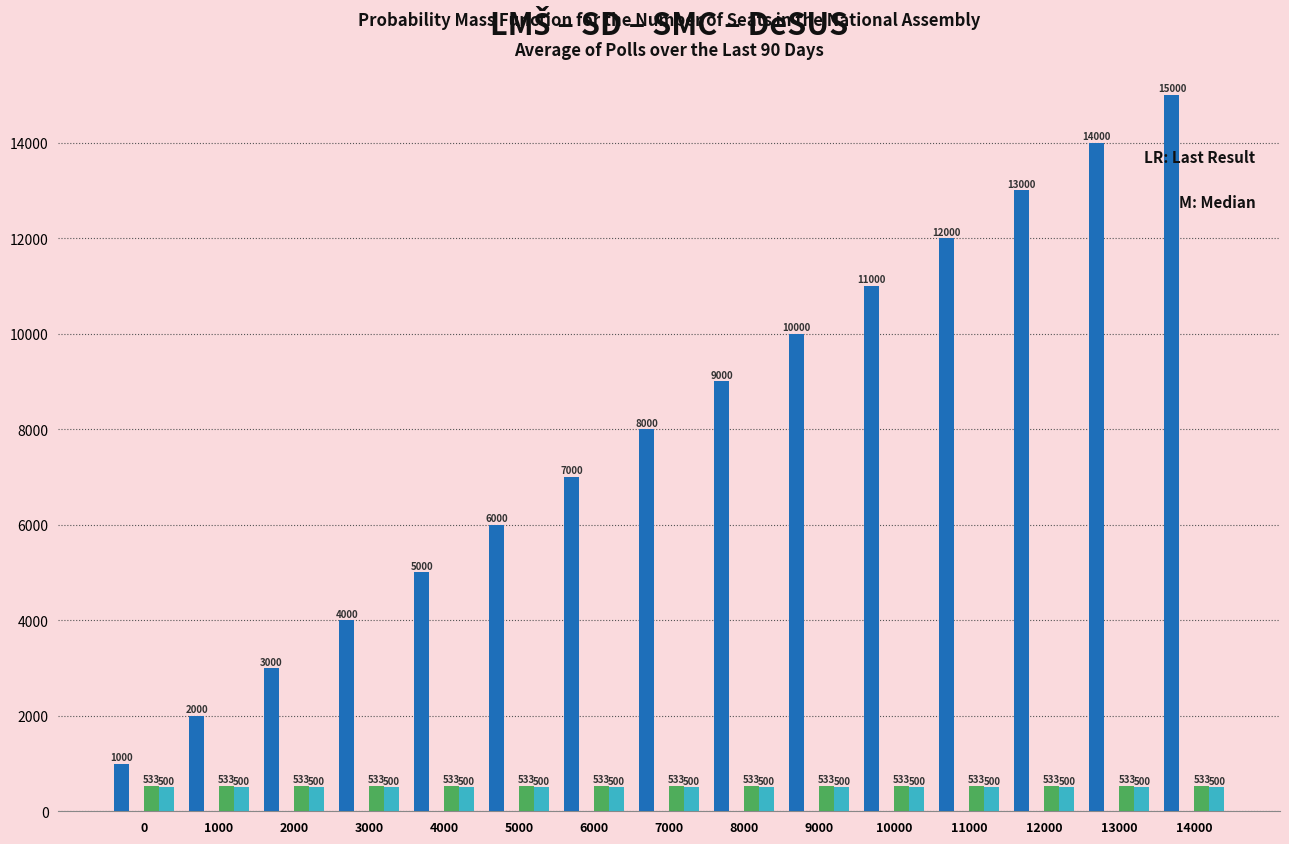

Count the number of categories in the chart.

15